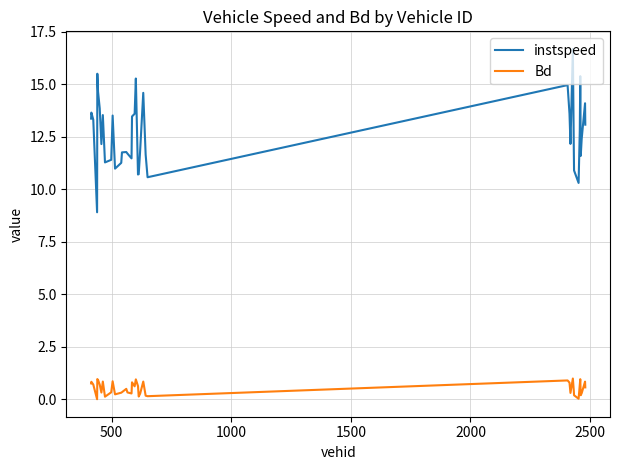

True or false: Bd and instspeed cross at least once.

False